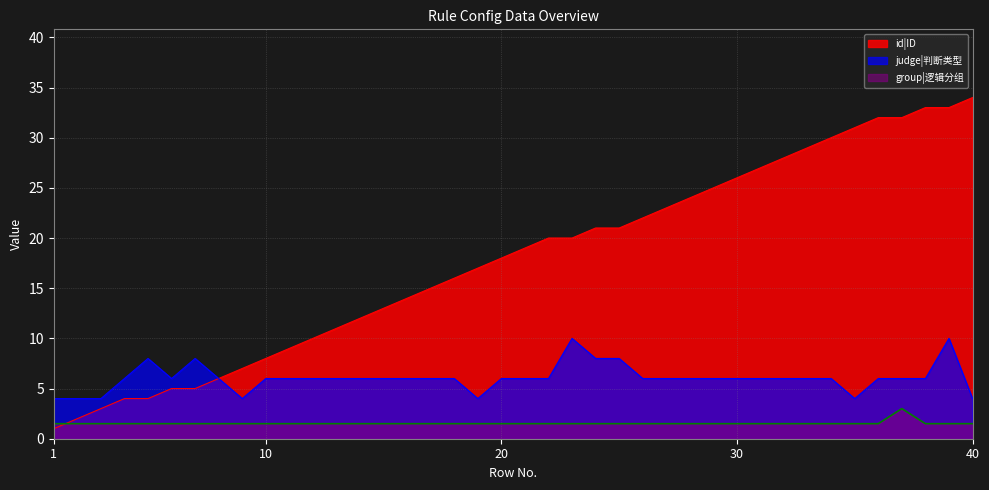

Which series has the largest total across all categories?

id|ID